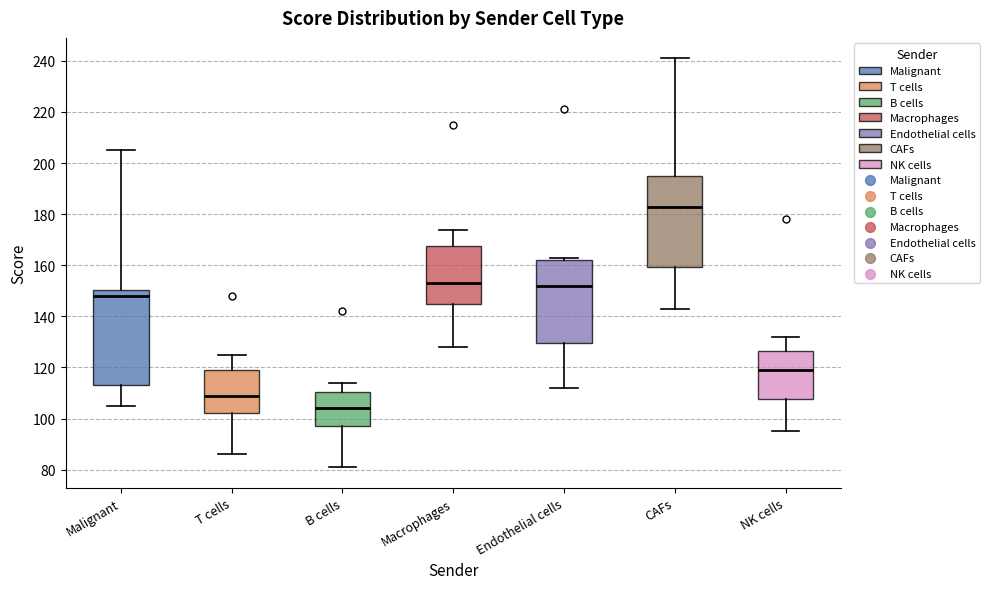

Which box has the highest median line?

CAFs